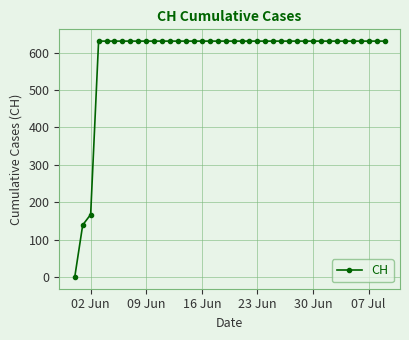

How many data points does each series have?

40